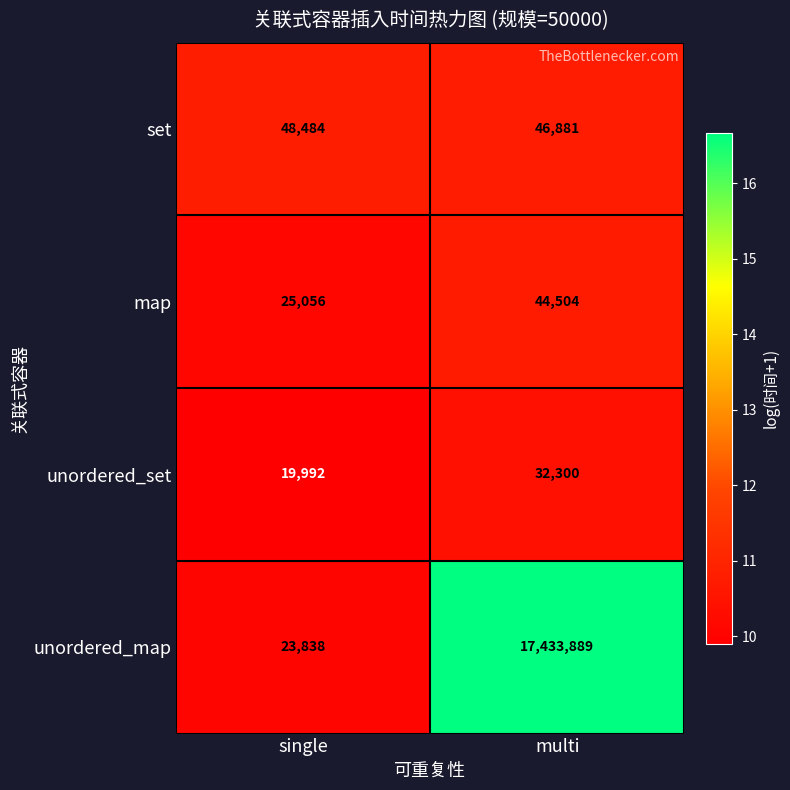

At which category is the sum across all series the highest?

multi